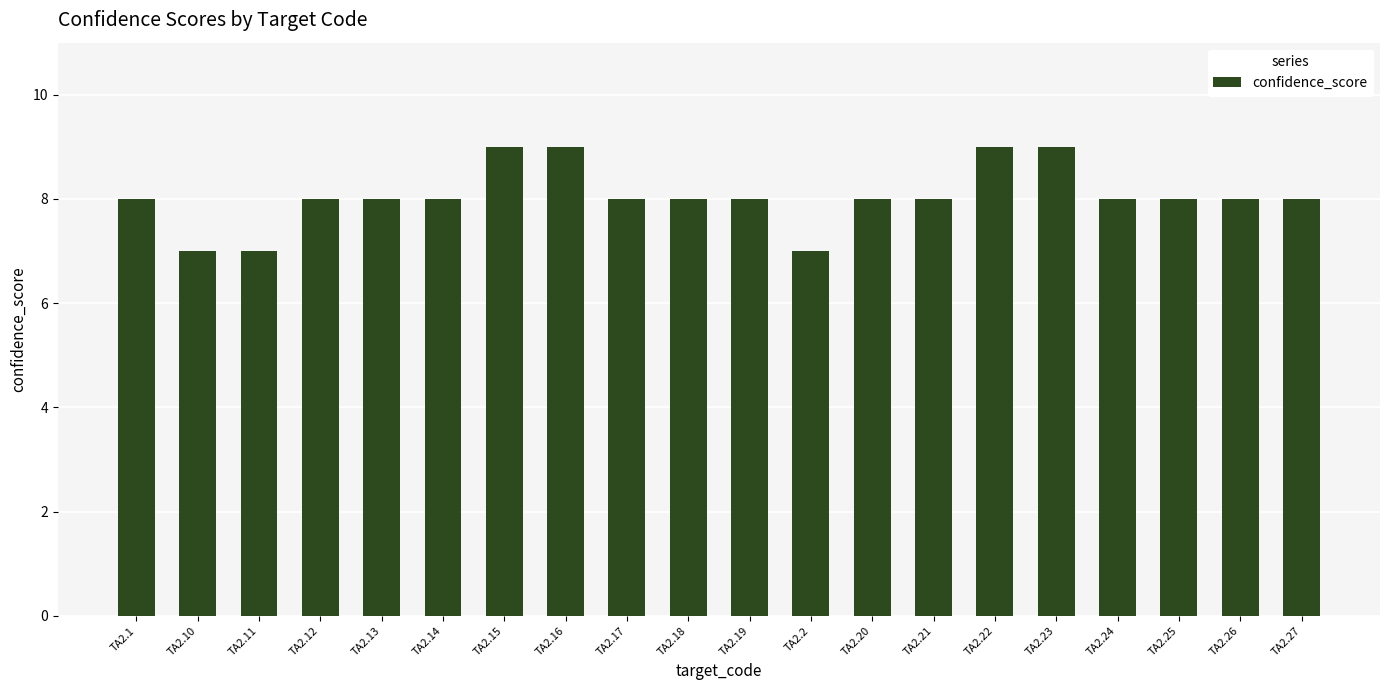

What is the sum of all values?

161